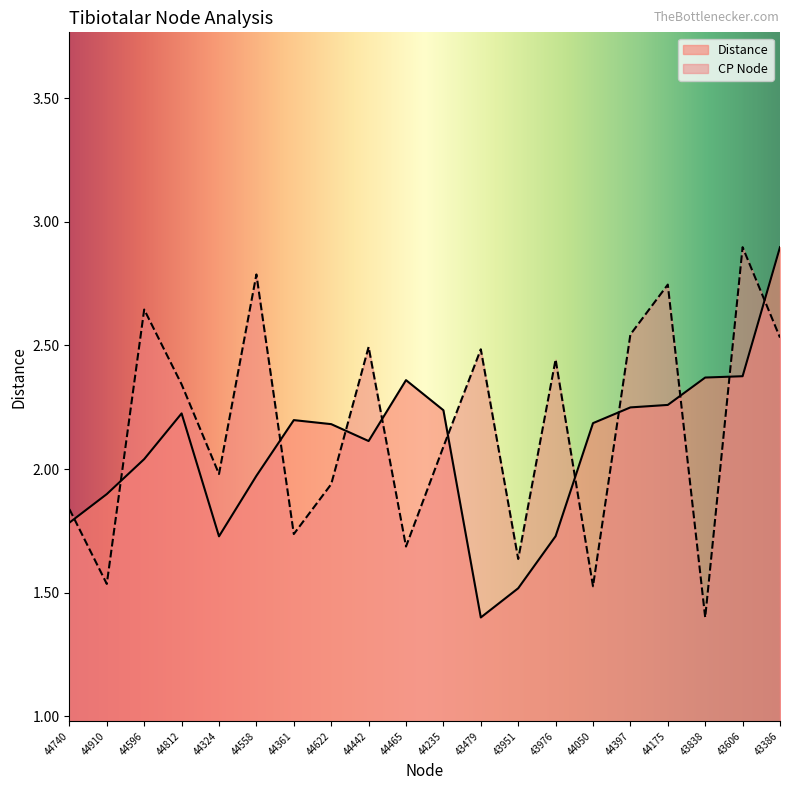

True or false: CP Node has a value of 0.6 at 44361.

False